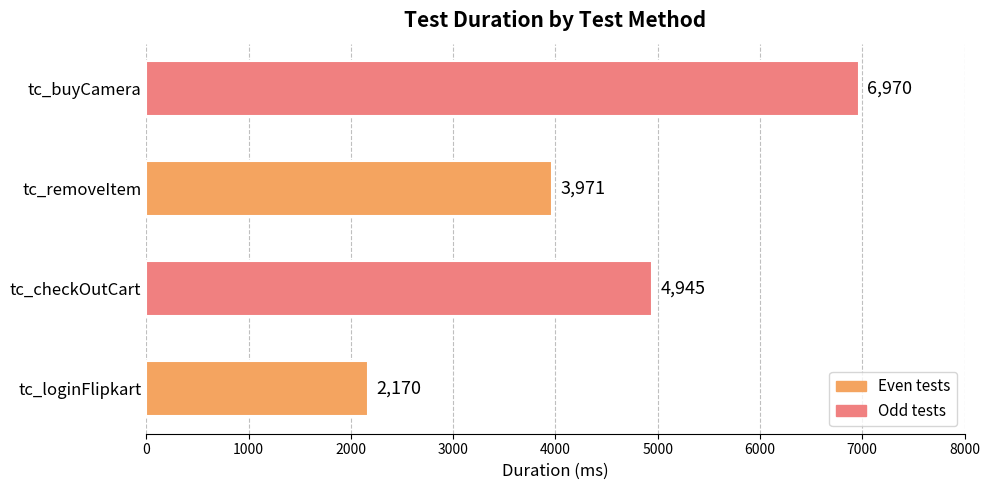

List the labels in order of value, largest first.

tc_buyCamera, tc_checkOutCart, tc_removeItem, tc_loginFlipkart